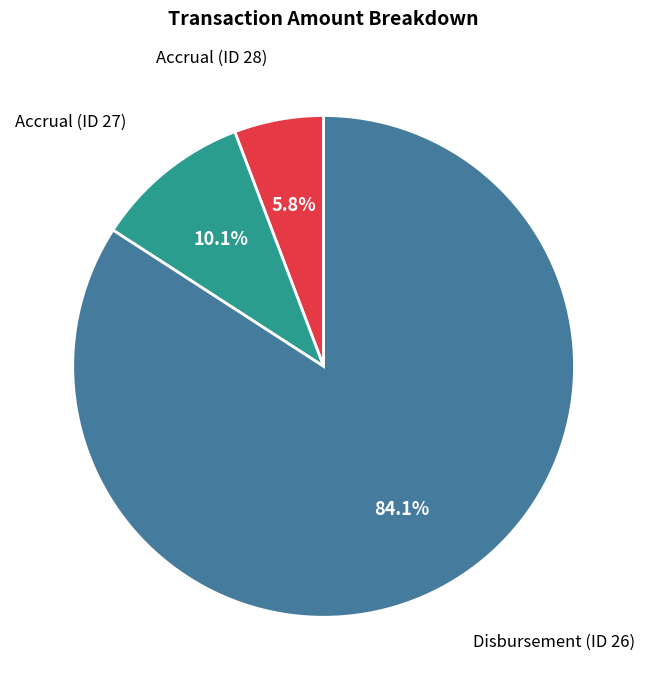

Does any single category account for the majority?

Yes